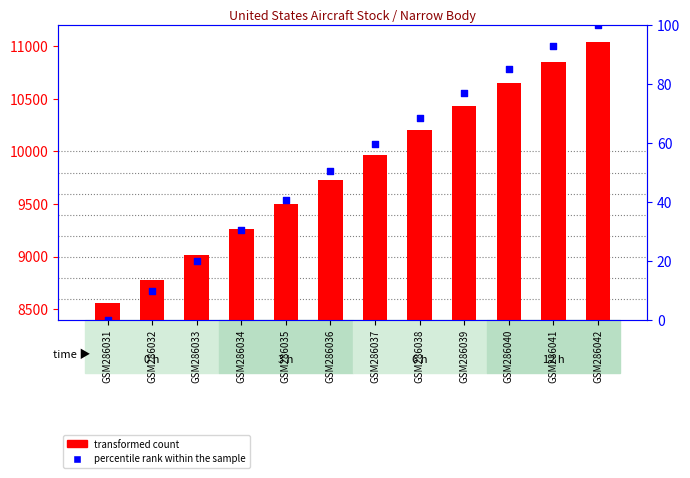

Which series reaches the minimum Y coordinate?

percentile rank within the sample